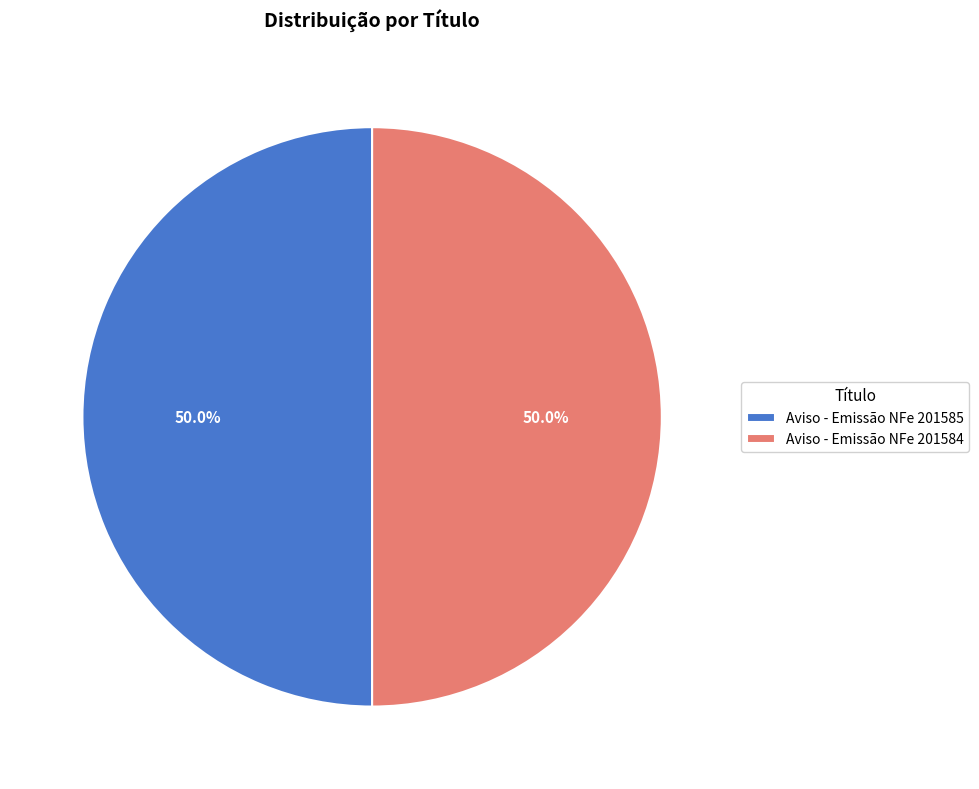

Combined, what portion of the pie is Aviso - Emissão NFe 201585 and Aviso - Emissão NFe 201584?

100.0%